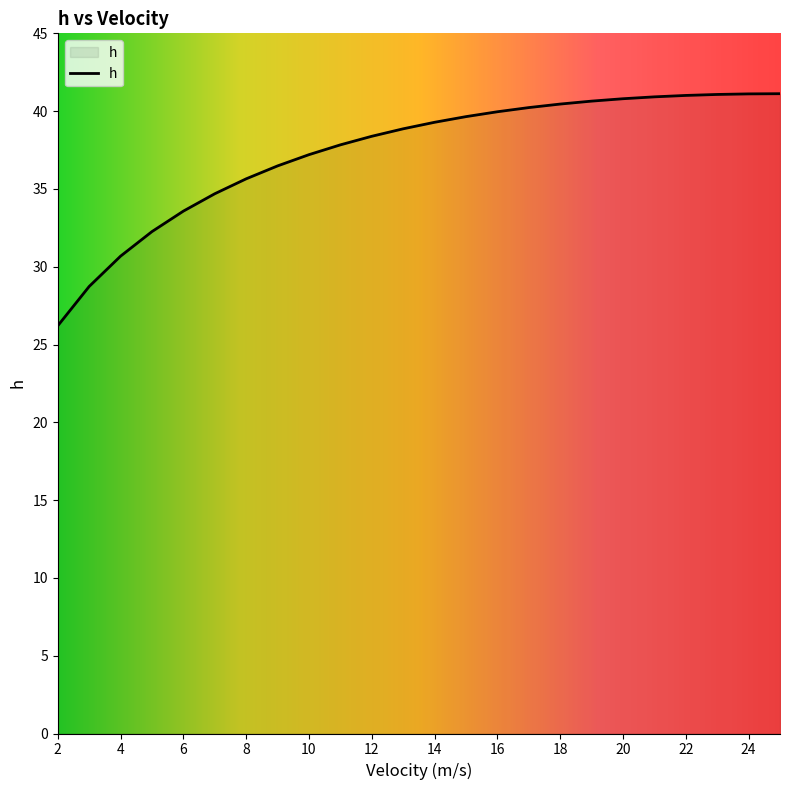

What is the minimum value shown in the chart?

26.2